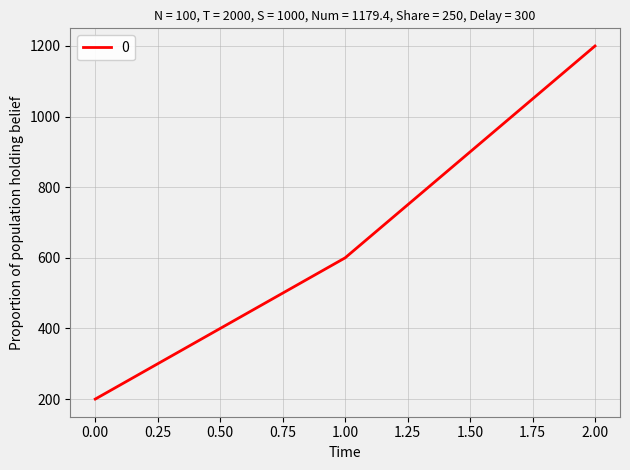

Reading left to right, transcribe all the data shown in this chart.

0.00=200	1.00=600	2.00=1200